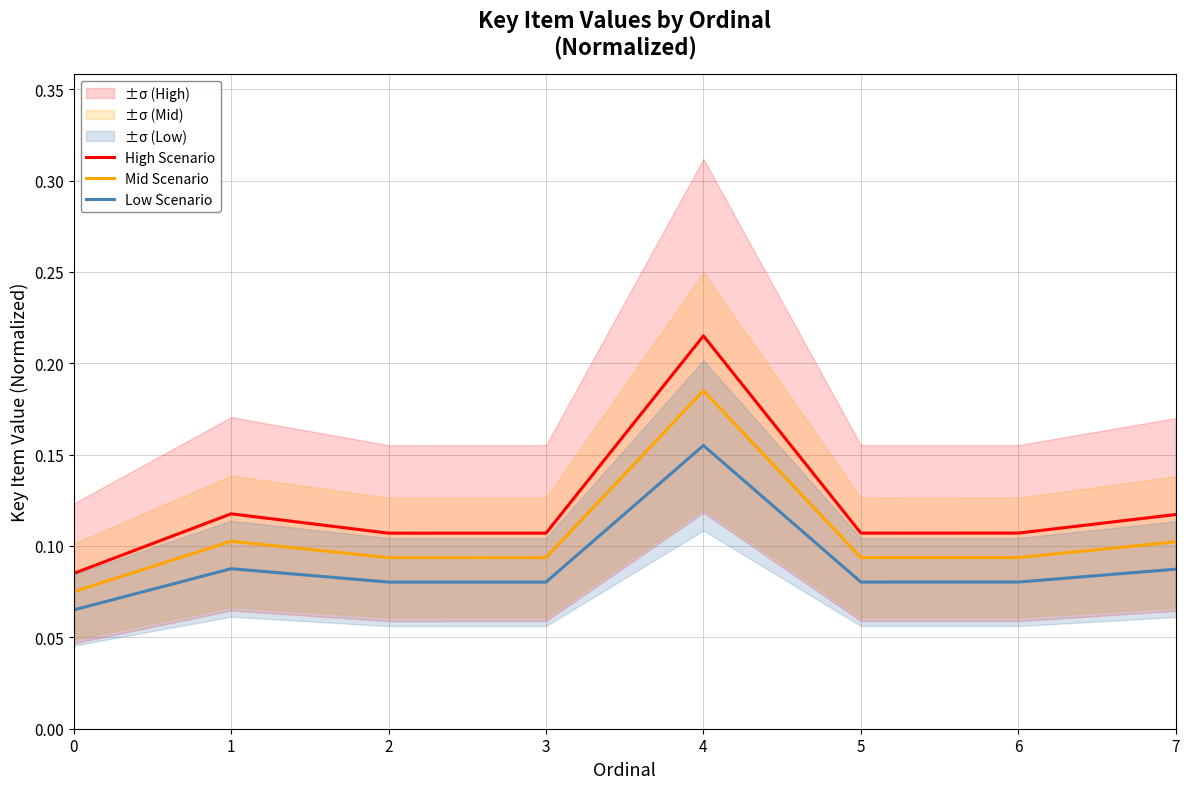

Which category has the highest value across all series?

4